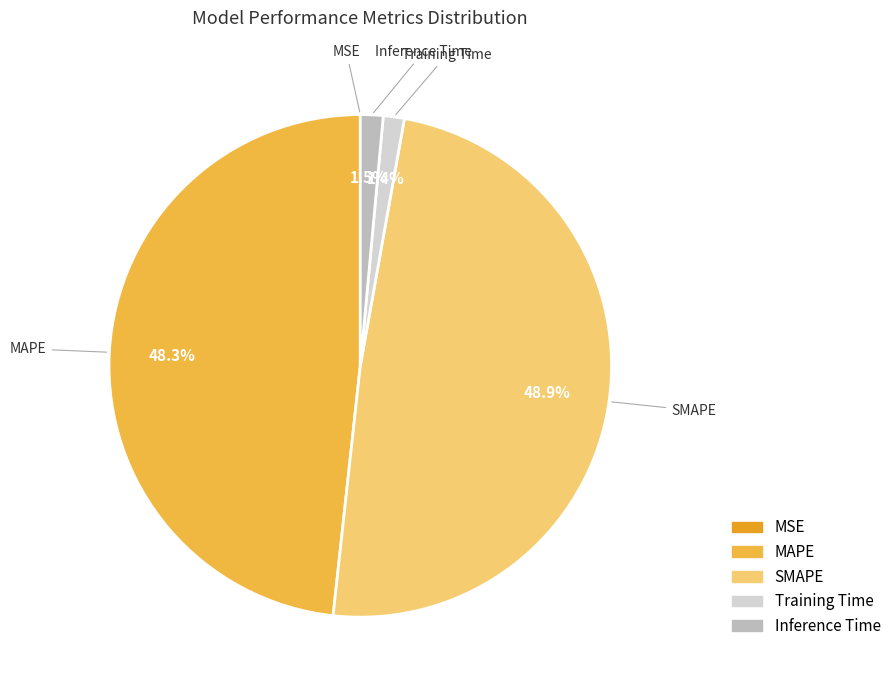

Which category has the biggest portion of the pie?

SMAPE